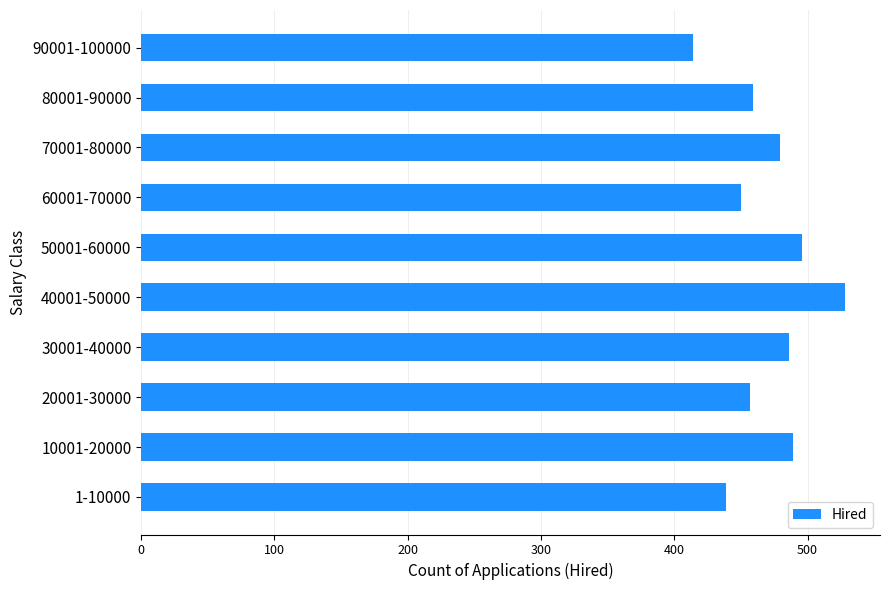

What is the difference between the second highest and second lowest values?

57